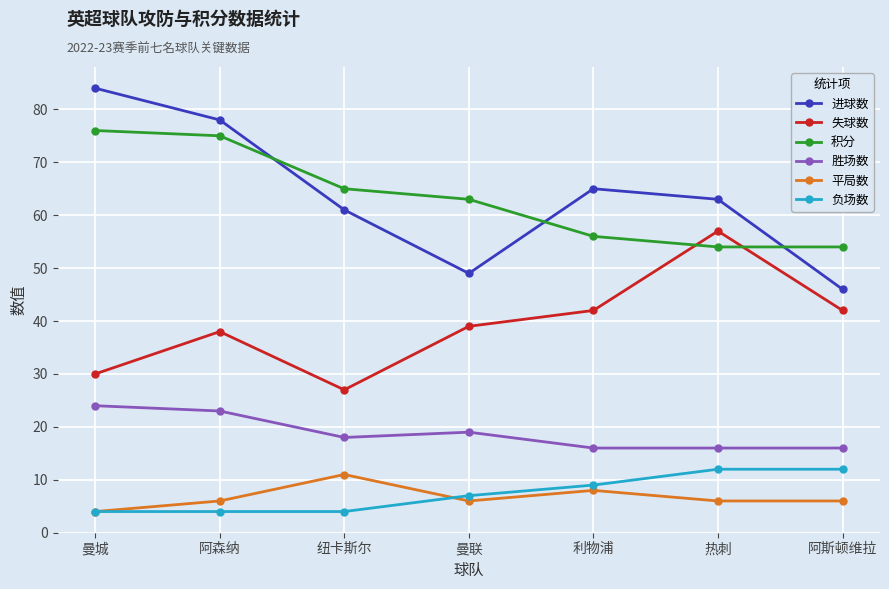

Reading right to left, what are all the values shown in this chart?

进球数: 阿斯顿维拉=46	热刺=63	利物浦=65	曼联=49	纽卡斯尔=61	阿森纳=78	曼城=84
失球数: 阿斯顿维拉=42	热刺=57	利物浦=42	曼联=39	纽卡斯尔=27	阿森纳=38	曼城=30
积分: 阿斯顿维拉=54	热刺=54	利物浦=56	曼联=63	纽卡斯尔=65	阿森纳=75	曼城=76
胜场数: 阿斯顿维拉=16	热刺=16	利物浦=16	曼联=19	纽卡斯尔=18	阿森纳=23	曼城=24
平局数: 阿斯顿维拉=6	热刺=6	利物浦=8	曼联=6	纽卡斯尔=11	阿森纳=6	曼城=4
负场数: 阿斯顿维拉=12	热刺=12	利物浦=9	曼联=7	纽卡斯尔=4	阿森纳=4	曼城=4